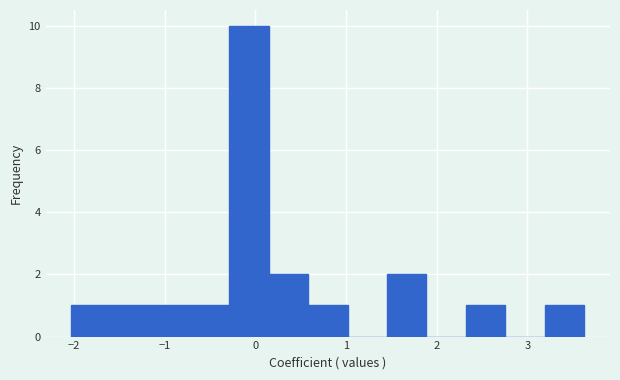

How tall is the bar that spans -0.3 to 0.1 on the x-axis? Neither the bar edges nor the heights are printed on the chart, so give them approximately, as read against the axes.

10